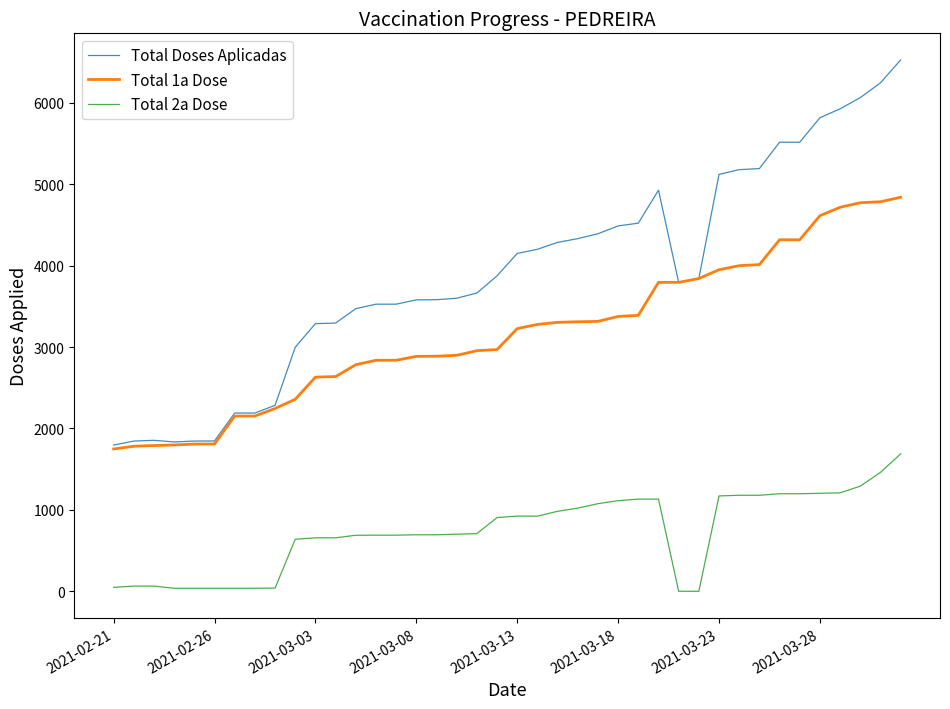

True or false: Total Doses Aplicadas and Total 2a Dose cross at least once.

False